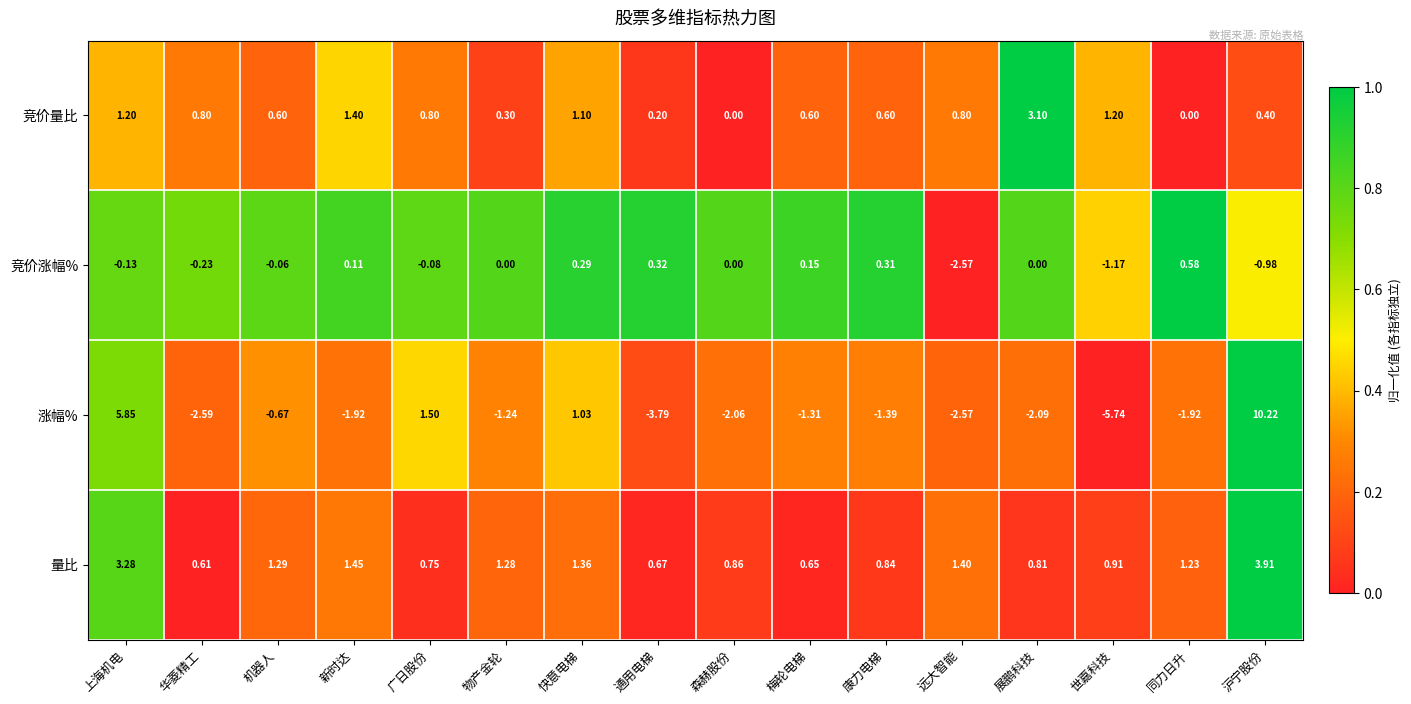

At how many categories does at least one series exceed 0?

16